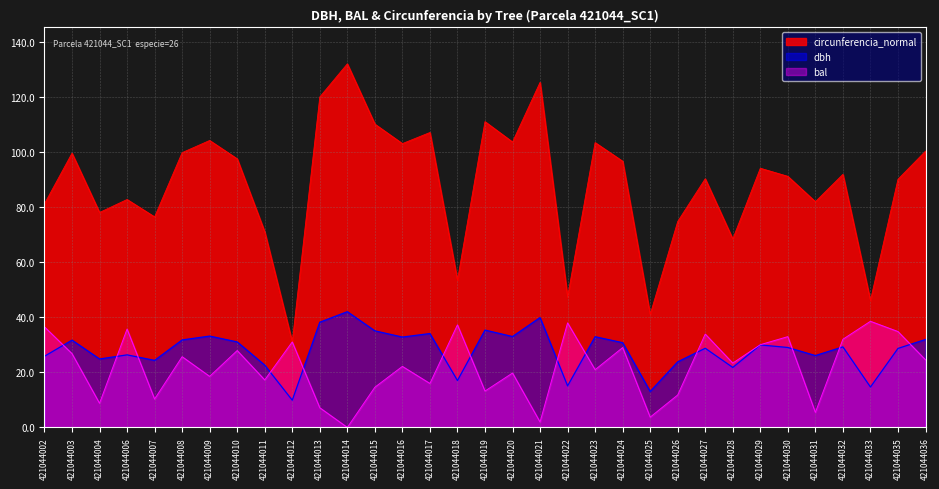

Which series changed the most between 421044010 and 421044017?

bal